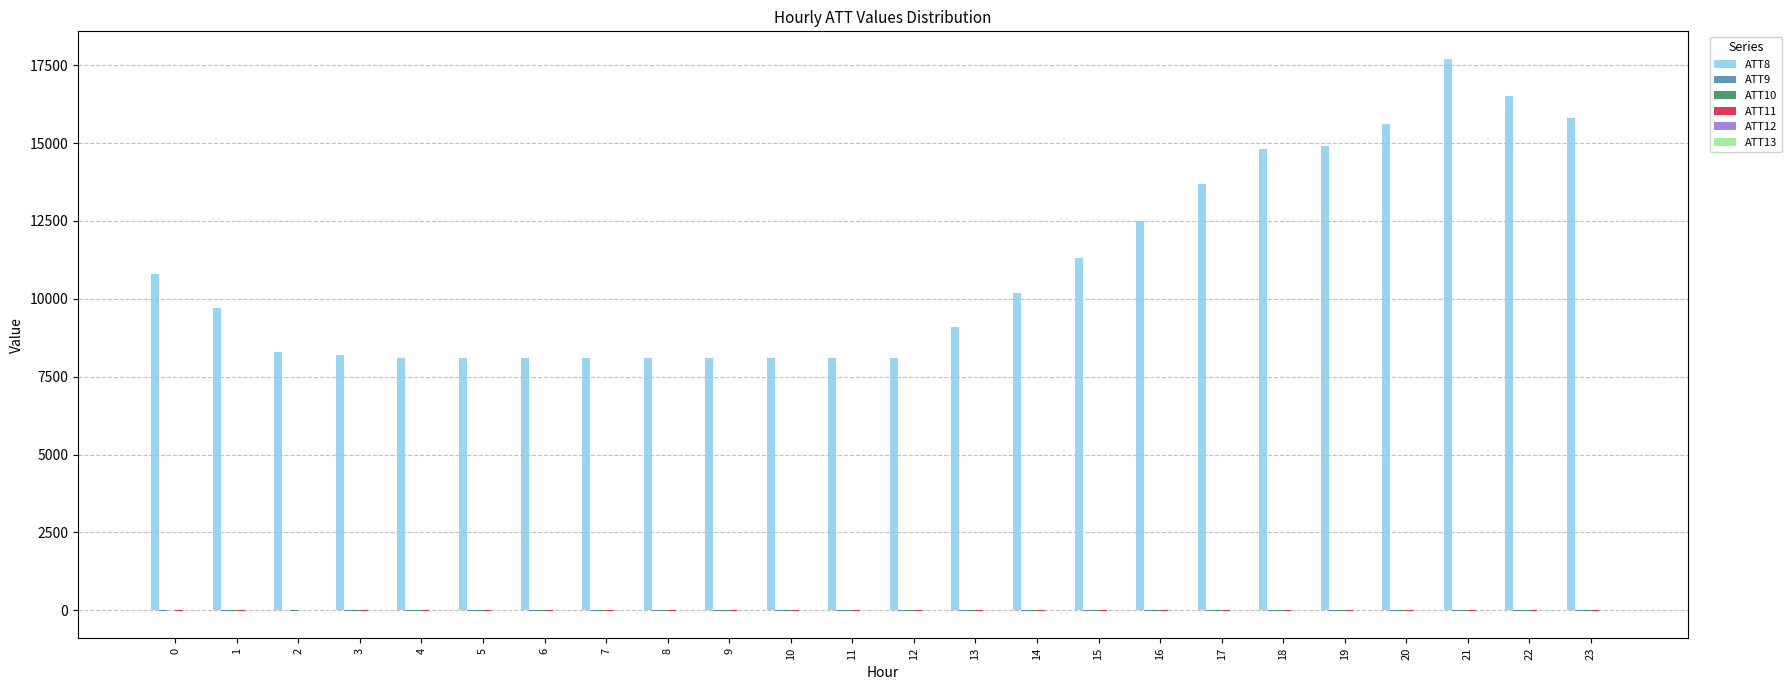

What is the total value across all series at 18?

14779.3